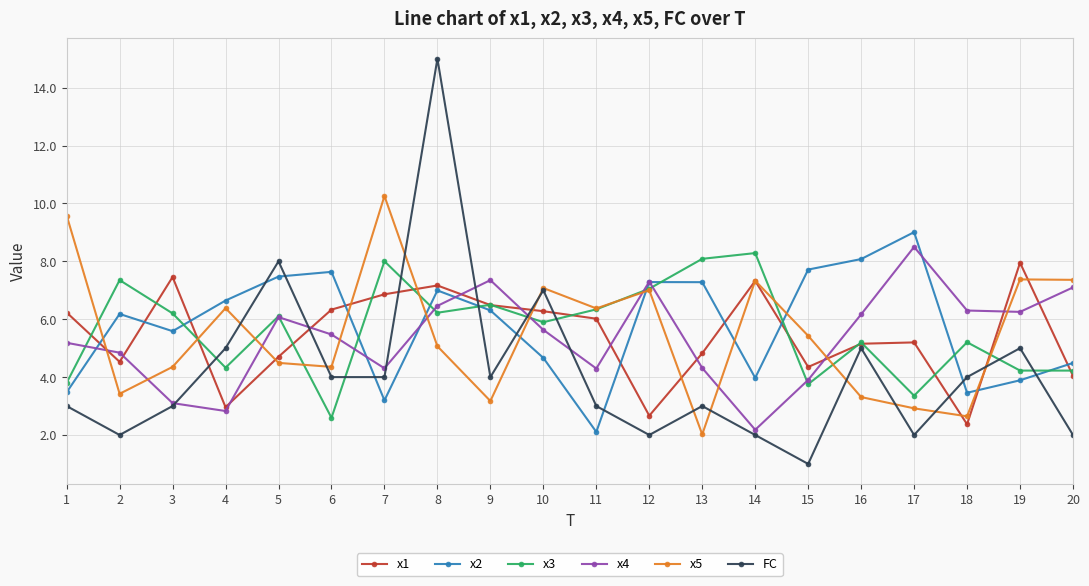

What is the smallest value displayed?

1.0